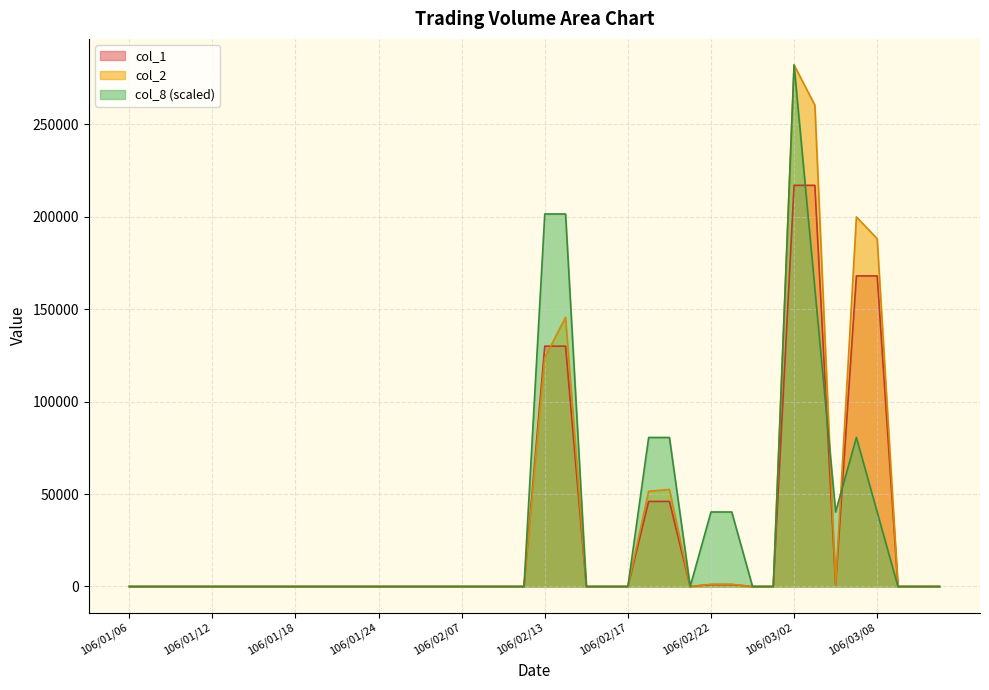

How many intersections are there between col_8 and col_1?

3